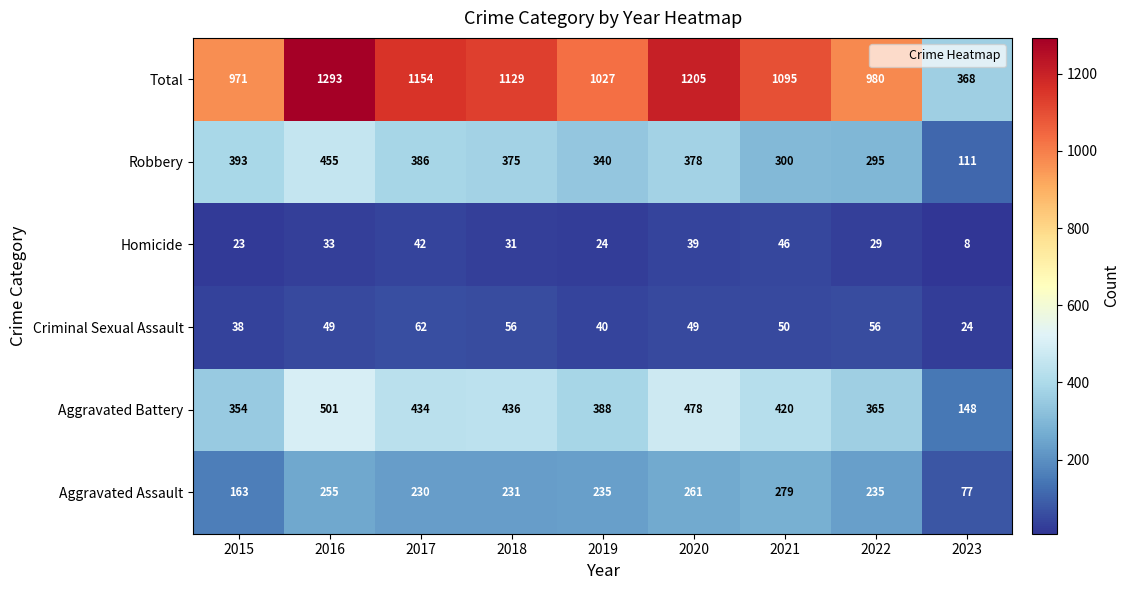

Which label corresponds to the largest value in the chart?

2016